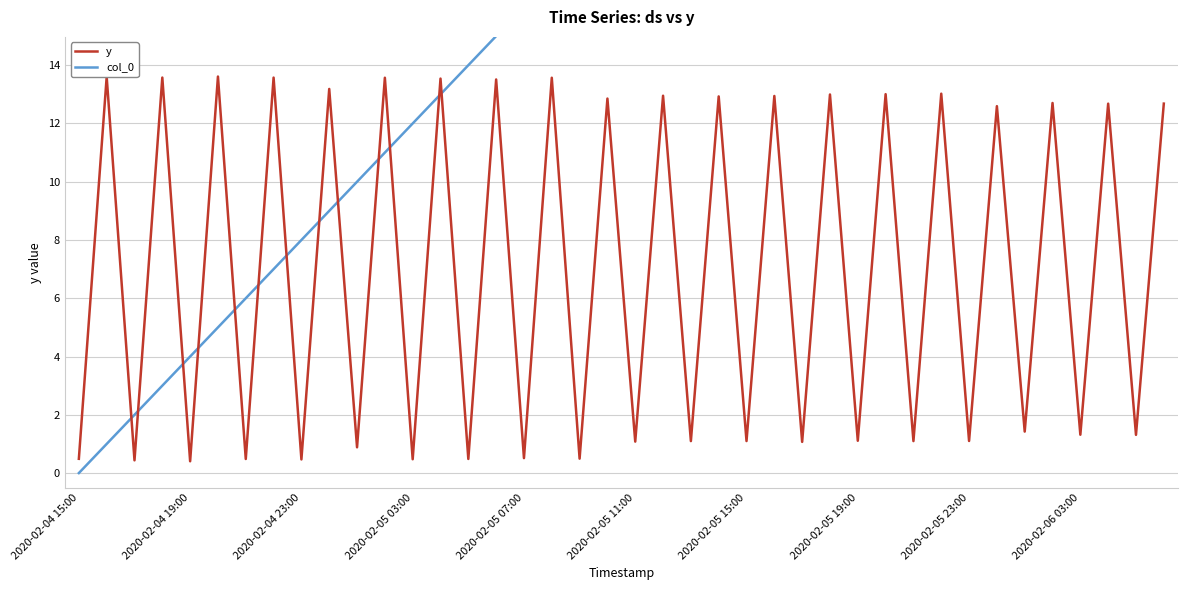

True or false: y has a value of 1.8 at 2020-02-05 23:00.

False